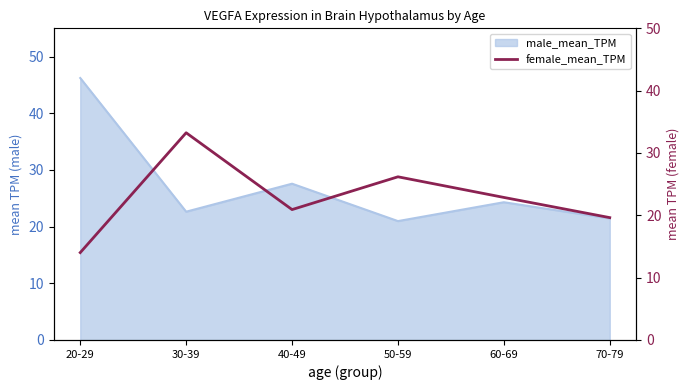

What is the maximum value for male_mean_TPM?

46.2